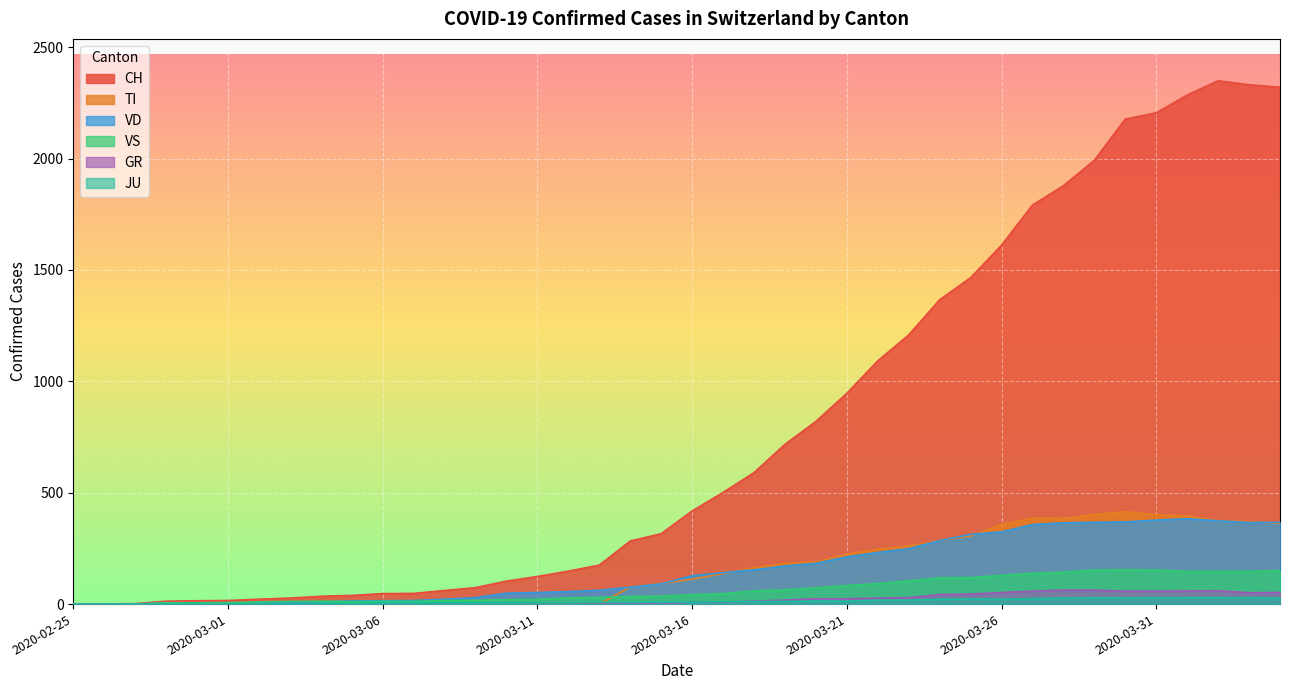

Which series has the widest spread of values?

CH